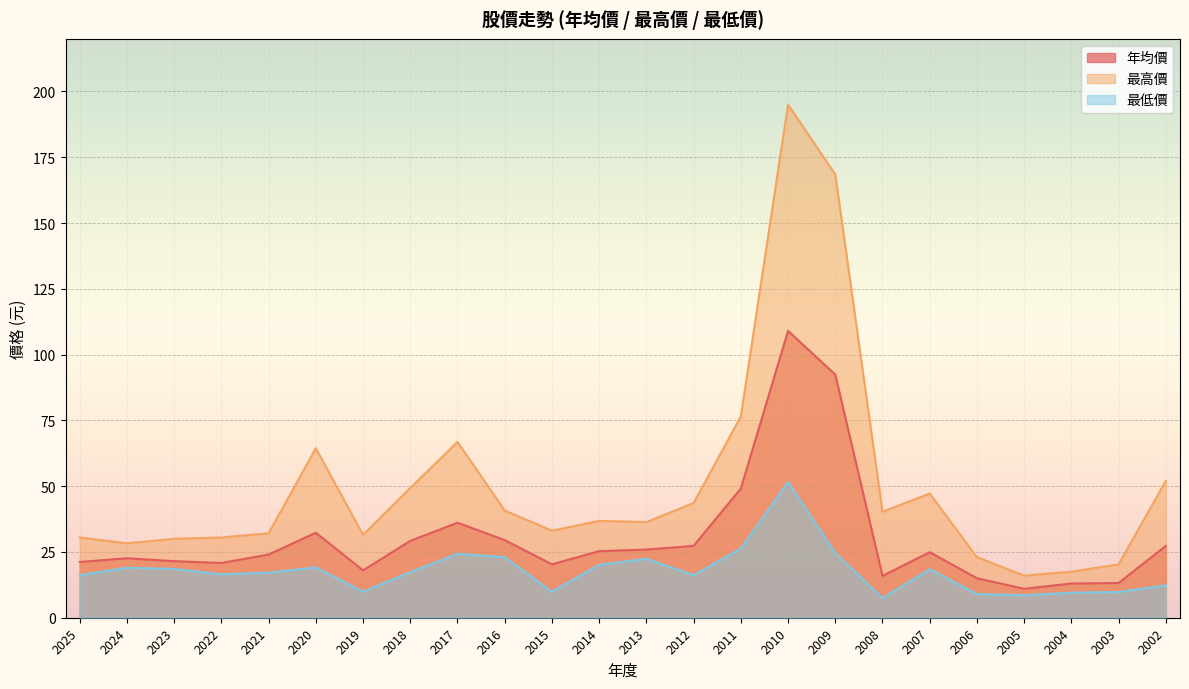

At which label is 最低價 closest to 29?

2011